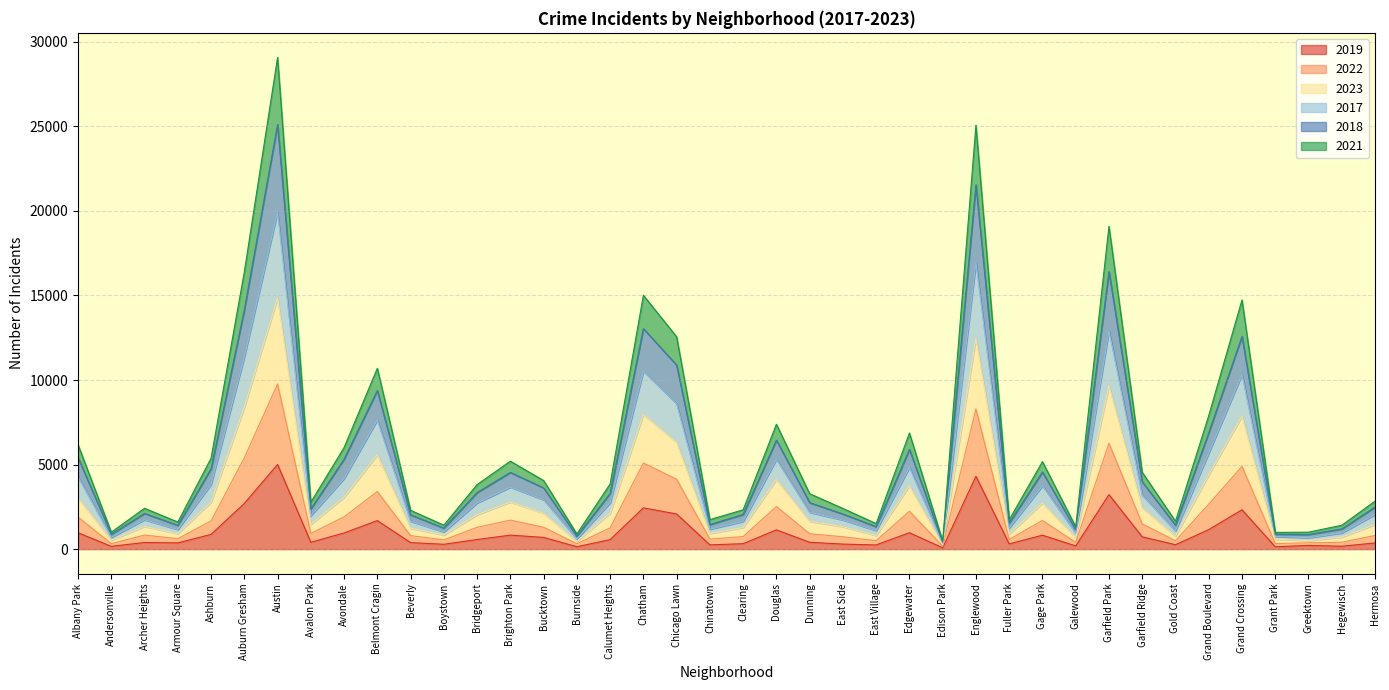

What are all the series names shown in the legend?

2019, 2022, 2023, 2017, 2018, 2021